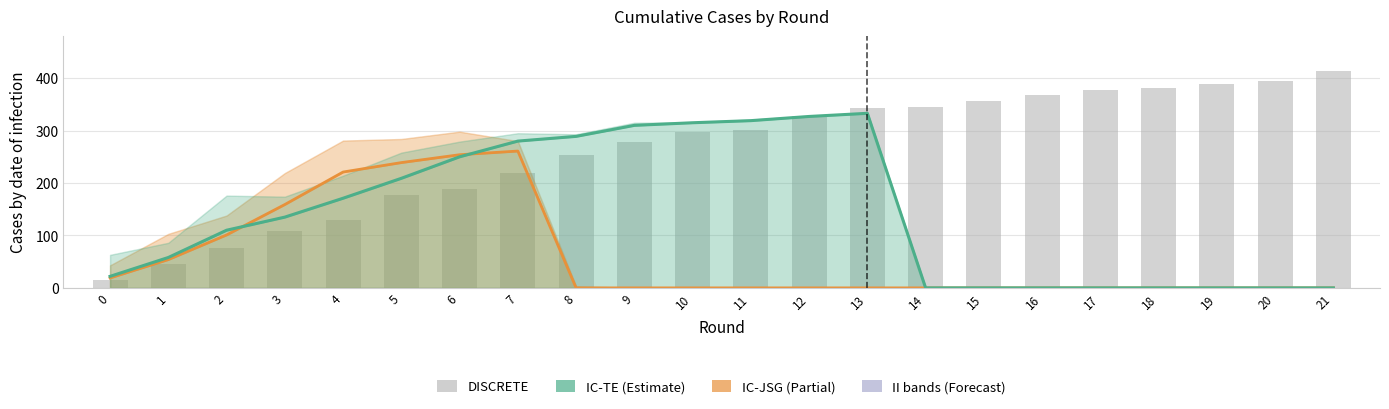

How many values in the IC-TE series are below 135?

11